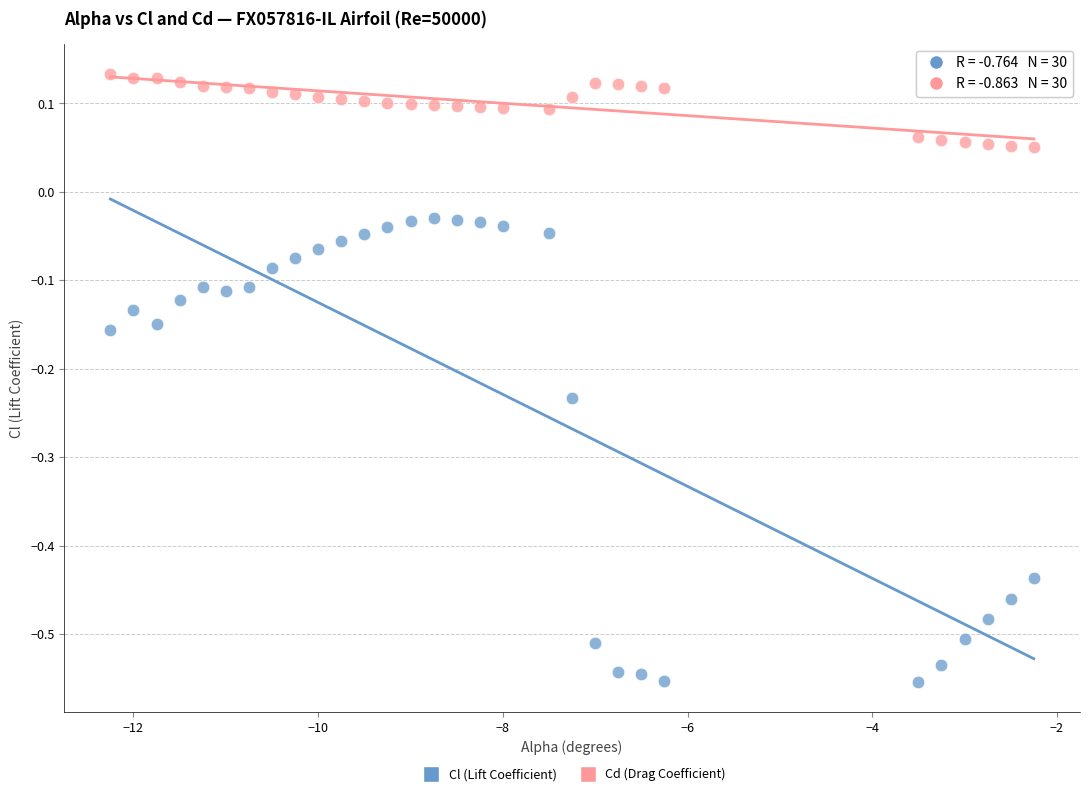

Across all data points, what is the range of X values (max minus min)?

10.0